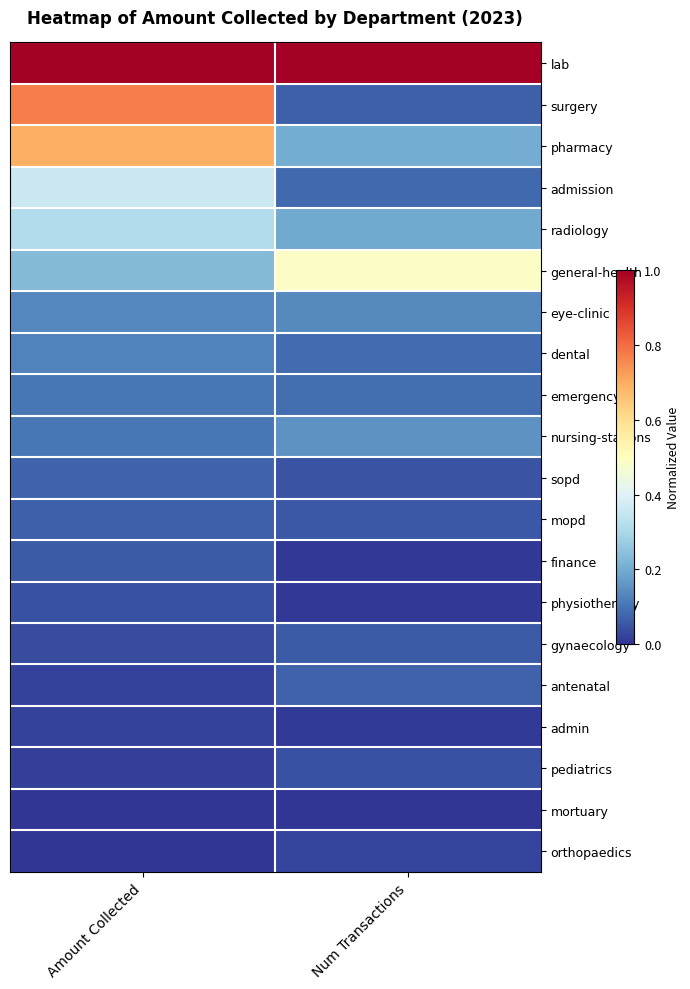

Rank the series by their maximum value, from highest to lowest.

lab, surgery, pharmacy, general-health, admission, radiology, nursing-stations, eye-clinic, dental, emergency, sopd, antenatal, mopd, gynaecology, finance, physiotherapy, pediatrics, orthopaedics, admin, mortuary